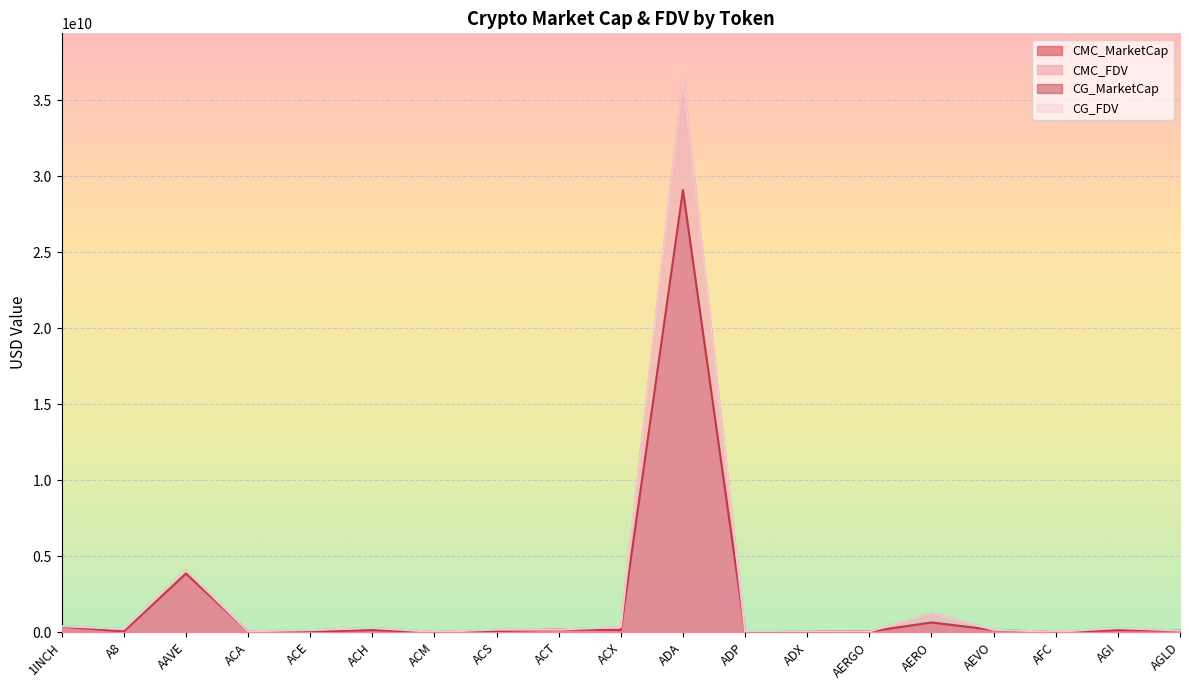

Reading left to right, extract all data points from this chart.

CMC_MarketCap: 374912048.7	49460488.9	3857338448.8	67706795.6	46925244.3	249931824.1	7669452.3	80546357.6	180522406.8	148041214.7	28531666967.1	8617595.6	22637069.2	42251703.4	643103514.9	147733901.9	3966659.6	101394122.8	112254226.8
CMC_FDV: 401911950.9	213191763.6	4096081648.5	67706795.6	140379013.3	287770496.0	21640657.5	174828403.4	180522406.8	343591340.5	36478041157.1	20909534.2	23572745.9	44710797.6	1256492086.5	163712995.5	25470515.1	279189869.1	116112548.9
CG_MarketCap: 374786595.0	49485064.0	3857710694.0	67731166.0	46953546.0	142152978.0	7676488.0	80387373.0	179865800.0	148077985.0	29087150194.0	7481974.0	22643840.0	42360364.0	641515780.0	147456694.0	3961496.0	137523194.0	112215766.0
CG_FDV: 401777462.0	213297692.0	4096476761.0	67731166.0	139802324.0	287544217.0	21660510.0	174483321.0	179865800.0	343673875.0	36449784152.0	20660611.0	23579796.0	44825782.0	1253390108.0	163405804.0	25437358.0	279177756.0	112215766.0